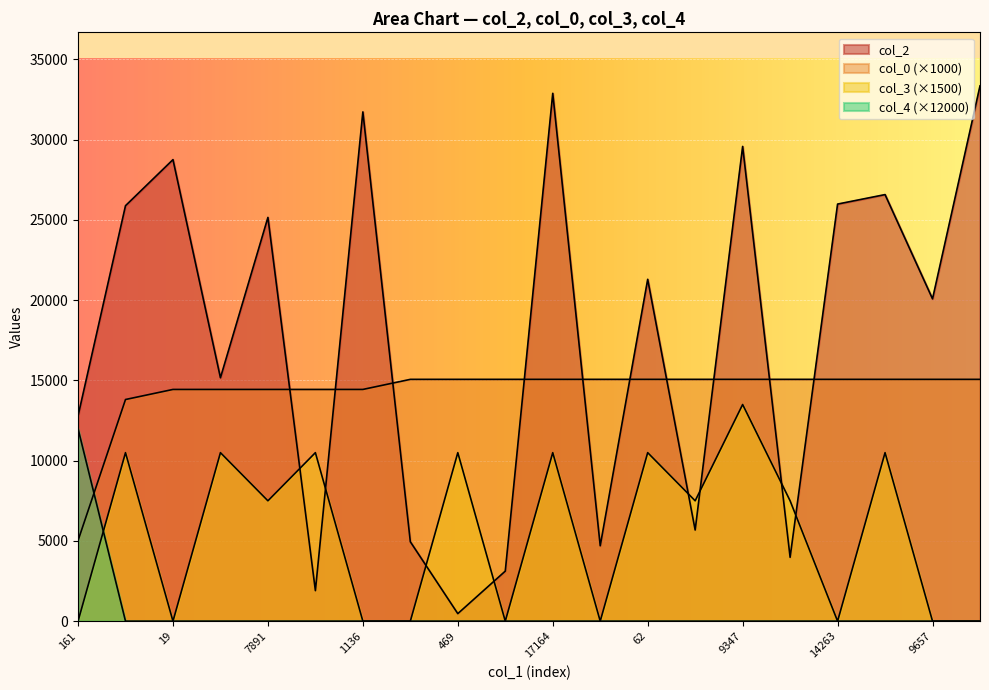

At which category is the sum across all series the highest?

17164